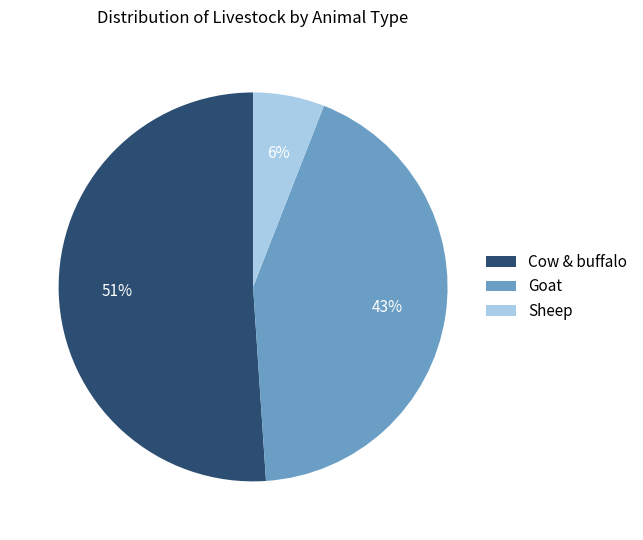

How many segments does this pie chart have?

3